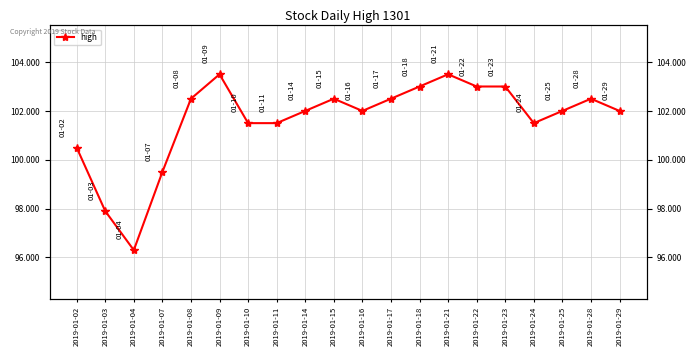

At which label is the value closest to 99?

2019-01-07